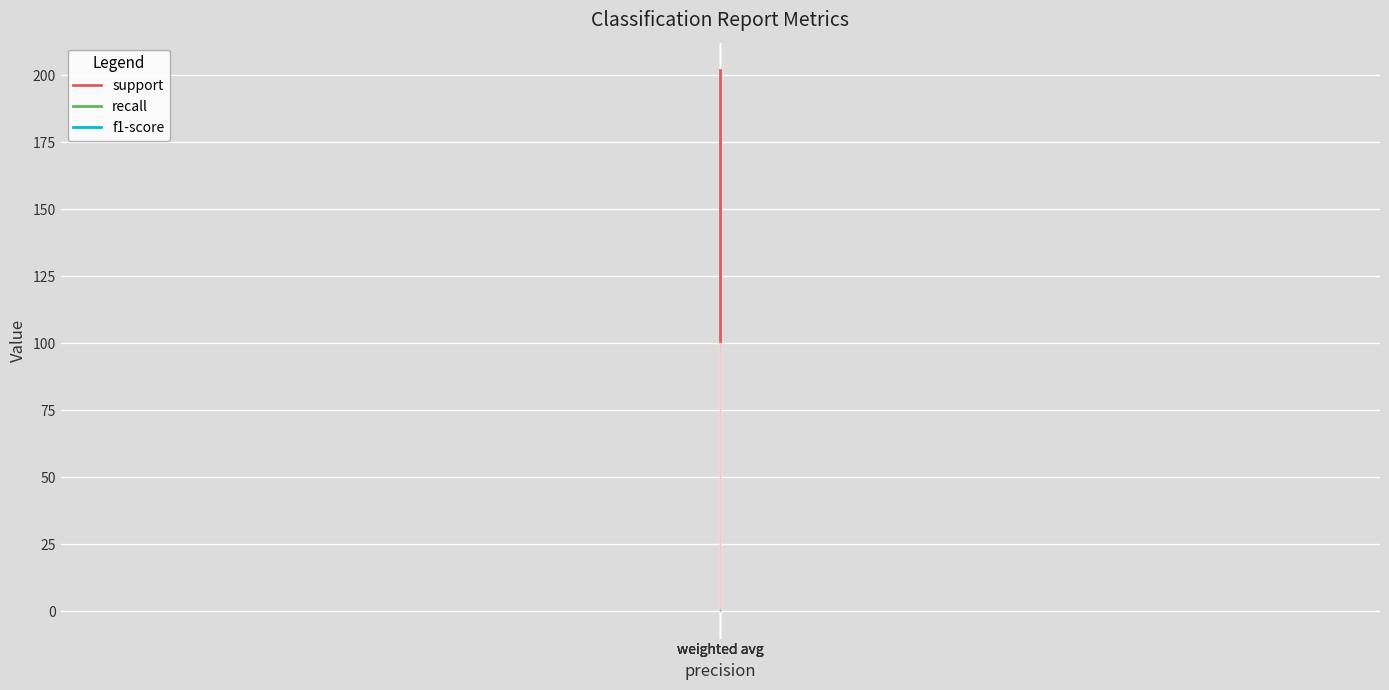

Reading left to right, extract all data points from this chart.

support: weighted avg=101.0	weighted avg=101.0	weighted avg=202.0	weighted avg=202.0
recall: weighted avg=0.9	weighted avg=0.9	weighted avg=0.9	weighted avg=0.9
f1-score: weighted avg=0.9	weighted avg=0.9	weighted avg=0.9	weighted avg=0.9